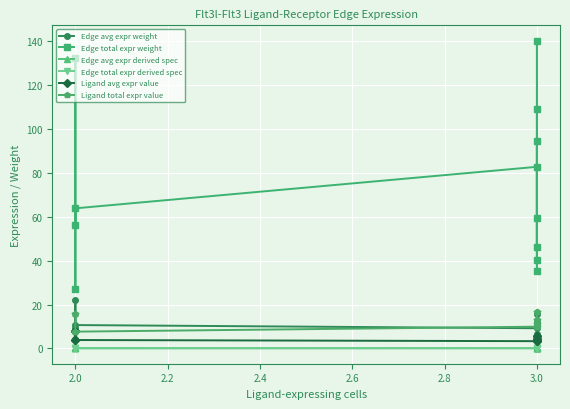

Is the value of Edge total expr weight at 3.0 greater than the value of Ligand total expr value at 3.0?

Yes